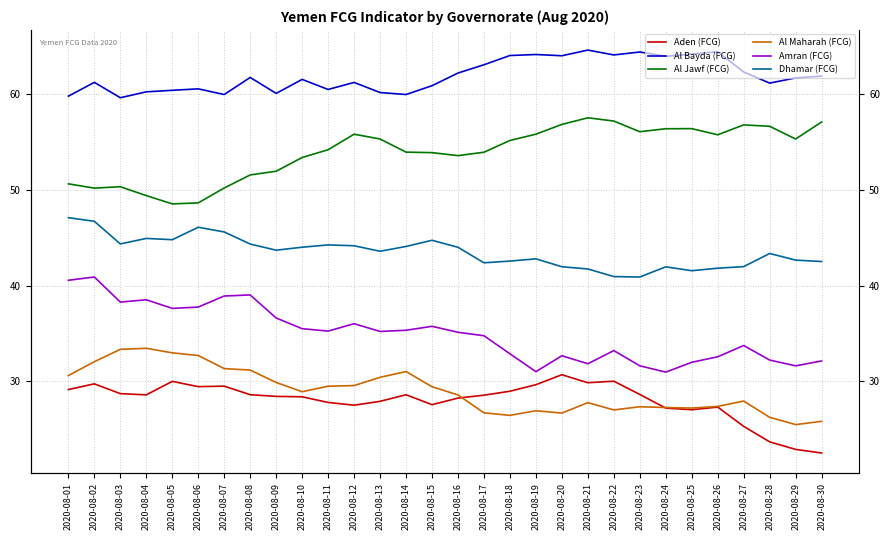

What is the greatest value displayed?

64.6